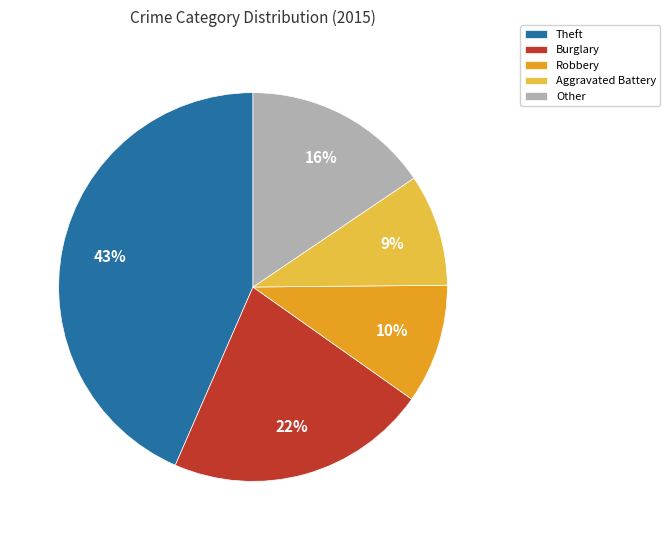

Approximately how many times larger is the value at Theft compared to Burglary?

2.0